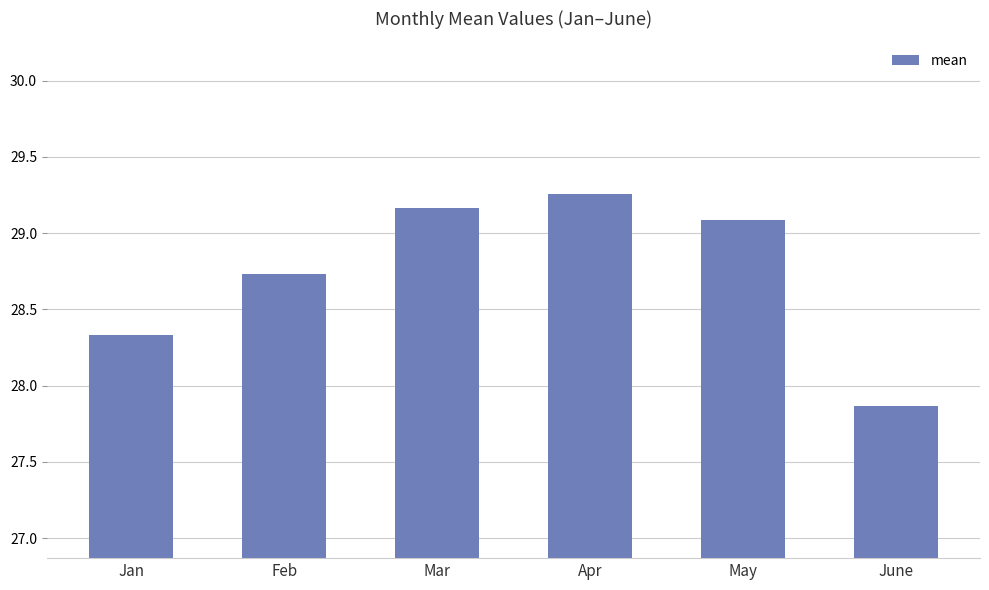

Is it true that the value at Feb is 9.3?

False